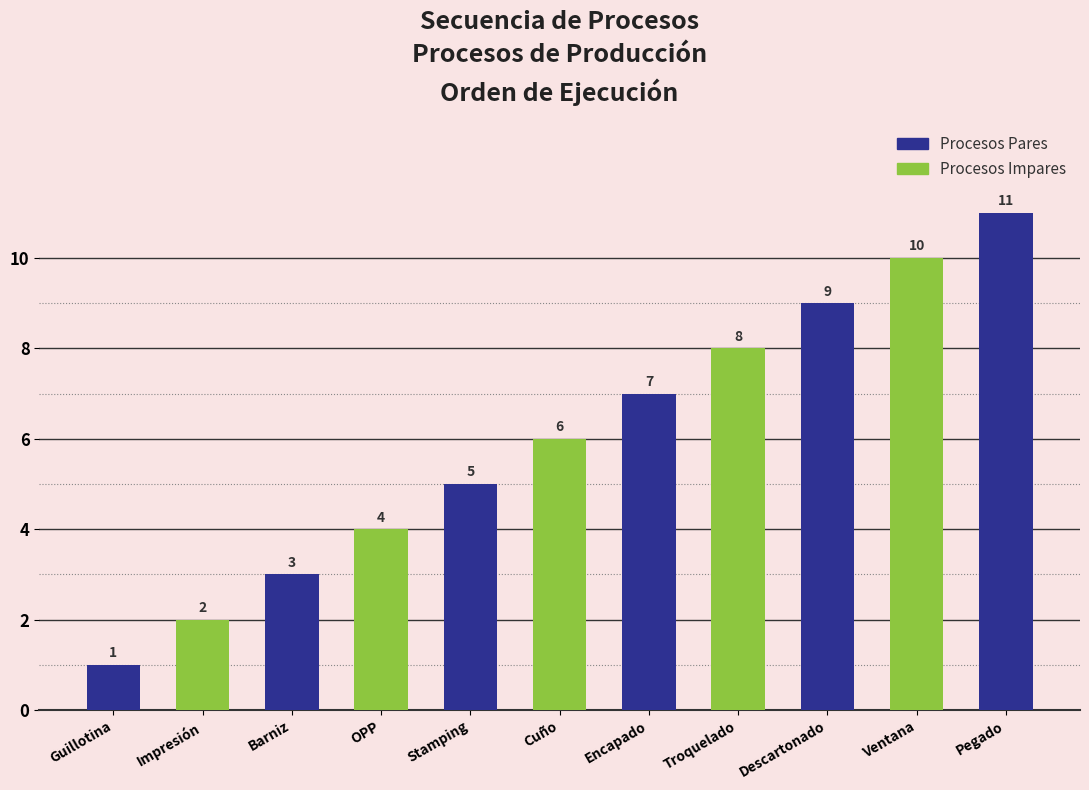

The chart shows a value of 7 at Encapado. True or false?

True